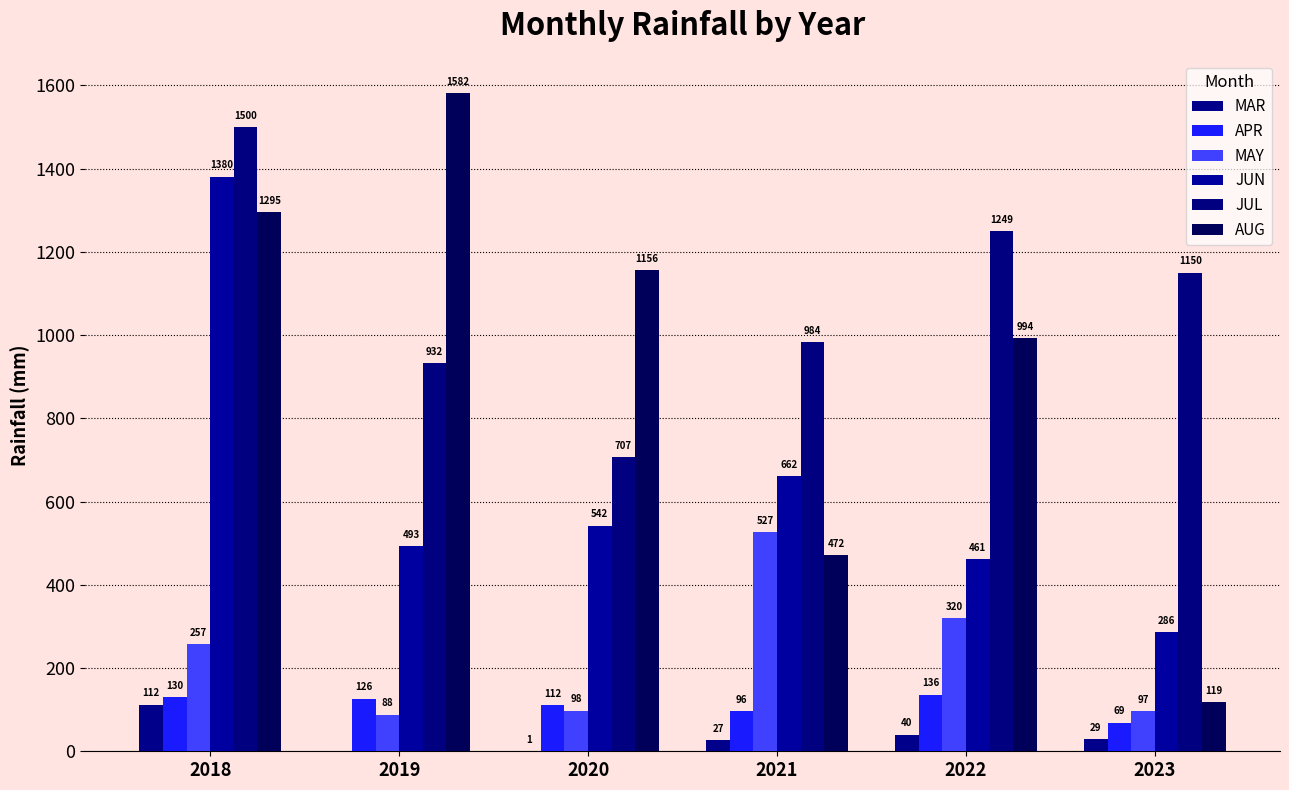

How many values in the APR series exceed 126?

3